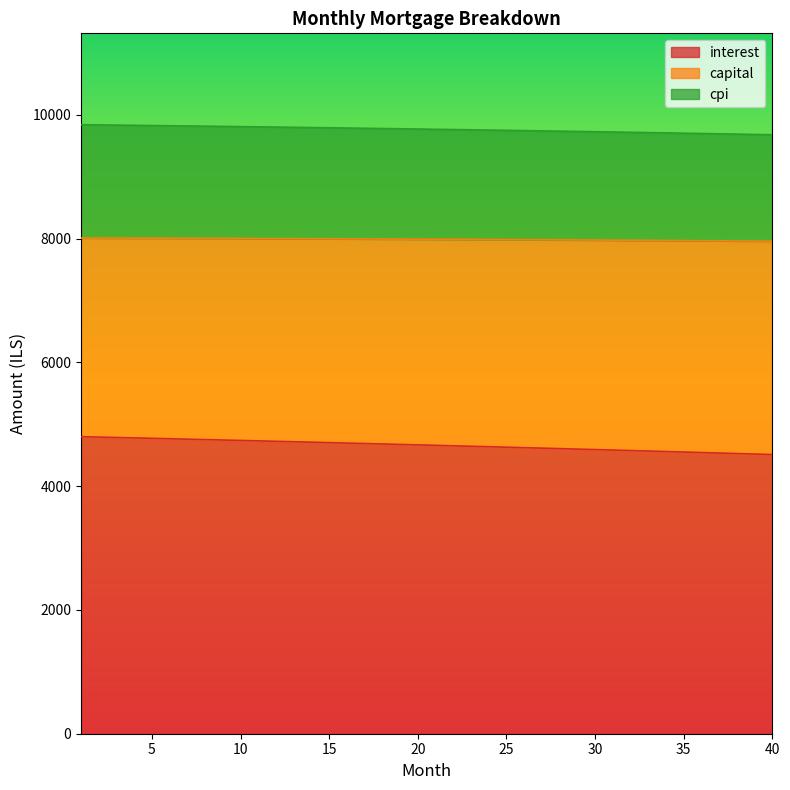

Which series has the largest range (max minus min)?

interest